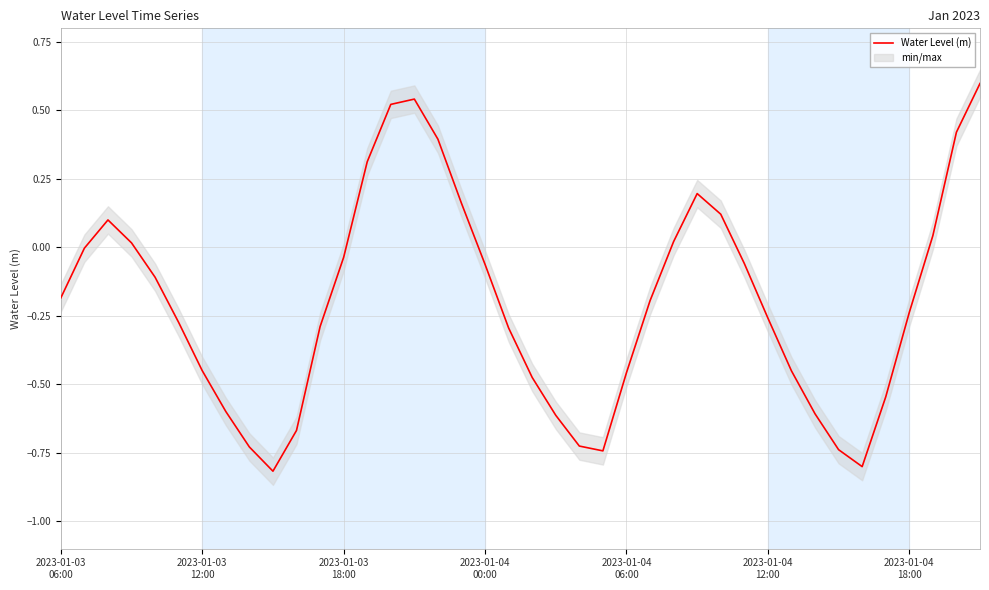

At which category does the data reach its first local valley?

9